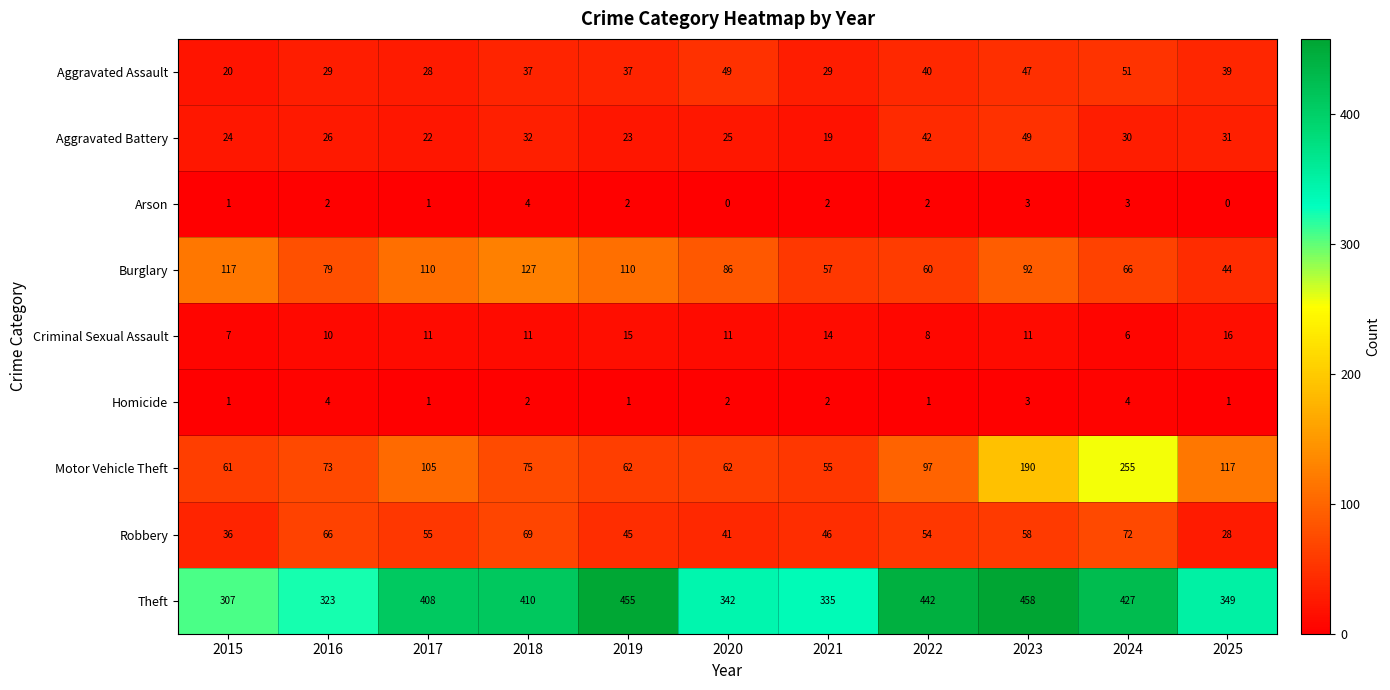

Is it true that Criminal Sexual Assault equals 17 at 2017?

False